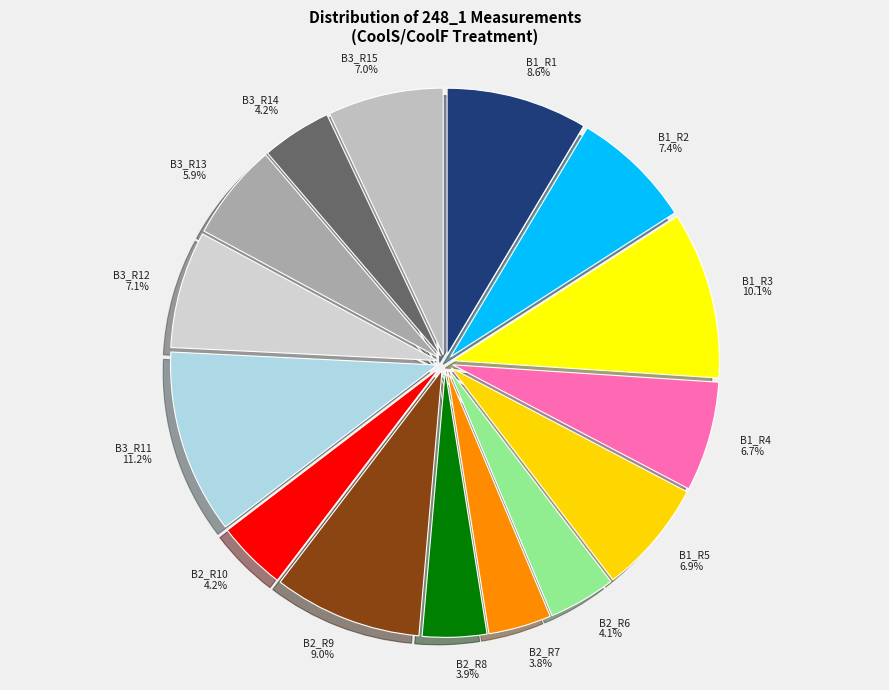

True or false: B1_R1 accounts for 18% of the total.

False